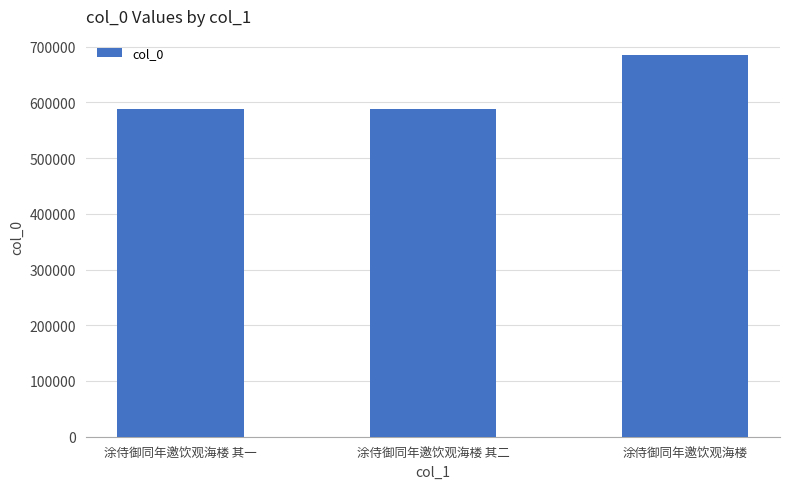

What is the average value?

620415